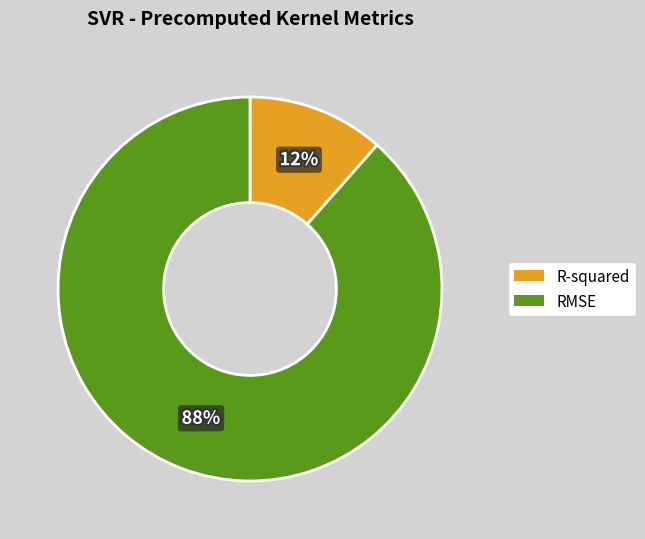

Does R-squared account for over 50% of the chart?

No